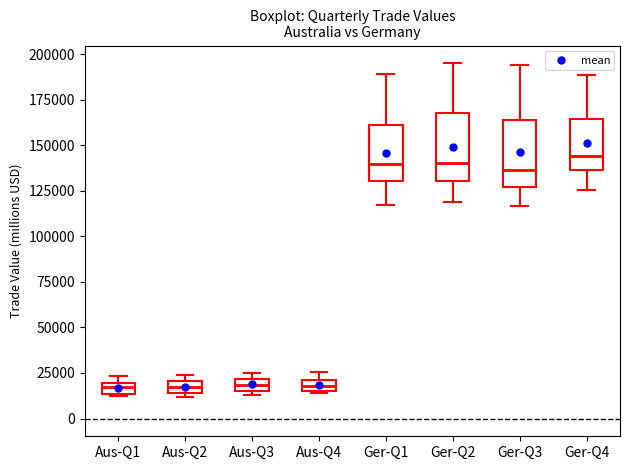

Where is the upper edge of the box for Aus-Q1 on the y-axis? The values are not printed on the chart, so give them approximately, as read against the axis.

20000